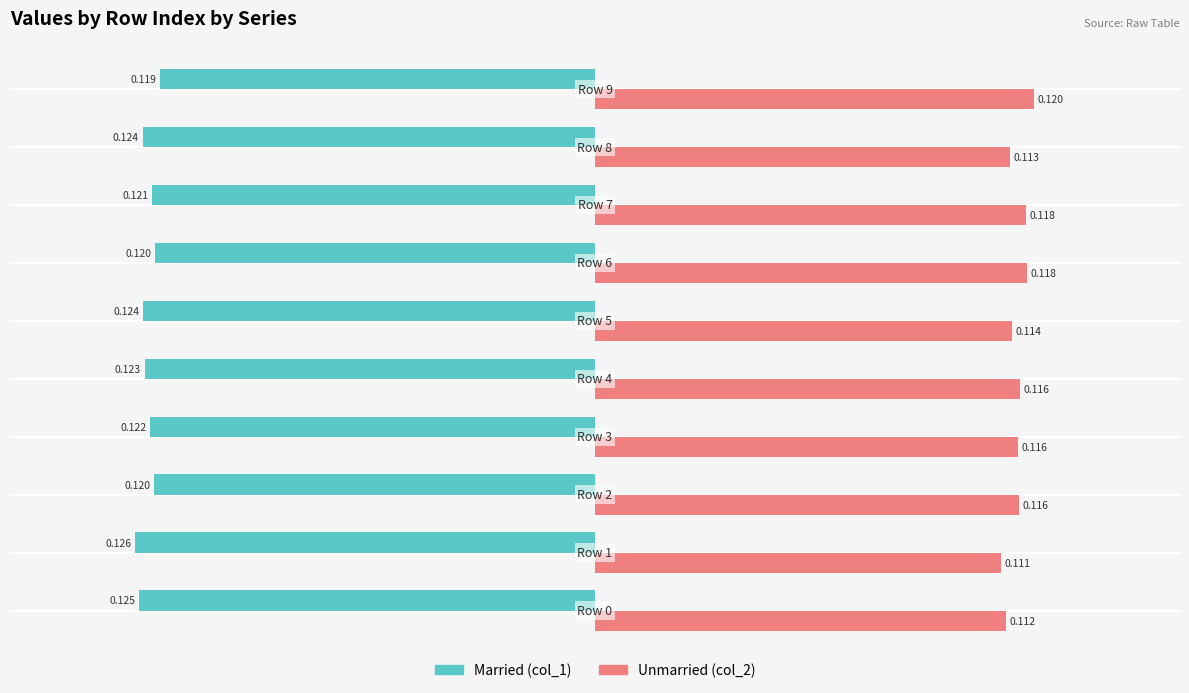

What are all the series names shown in the legend?

Married (col_1), Unmarried (col_2)